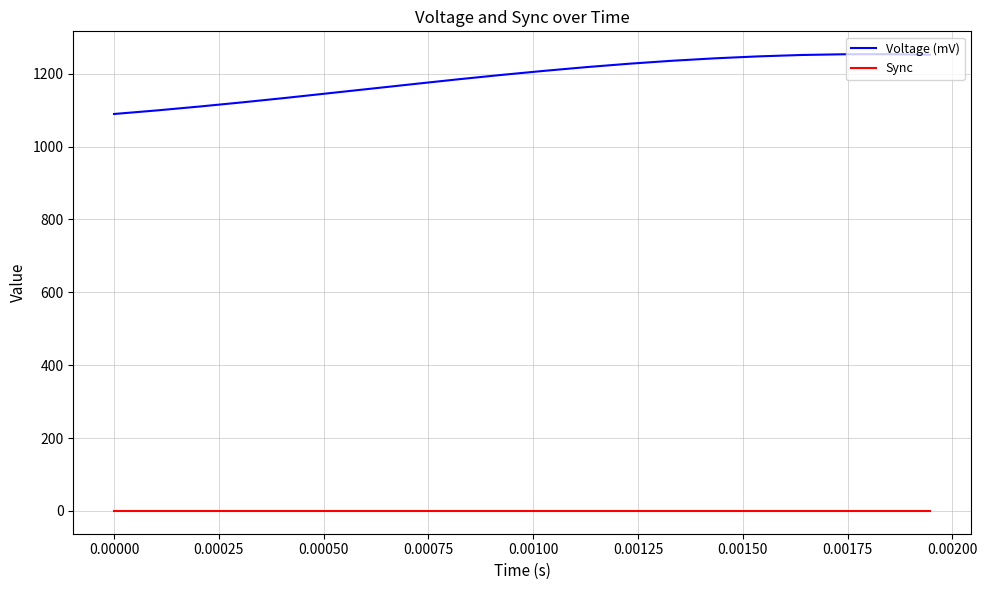

Which series has the largest total across all categories?

Voltage (mV)